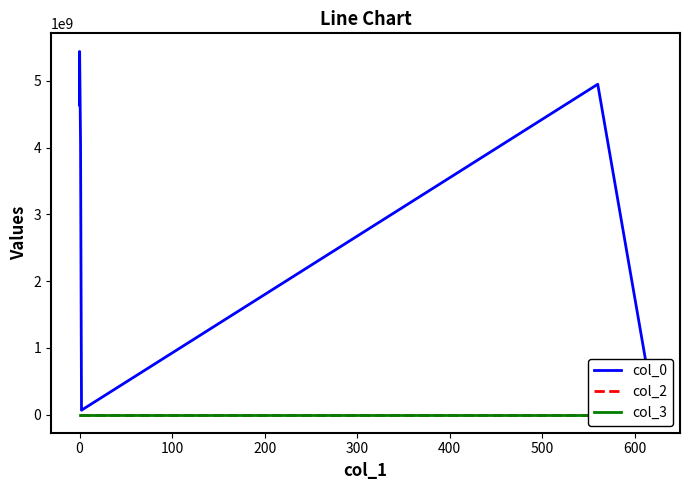

Is it true that col_3 equals 1003 at 200?

True